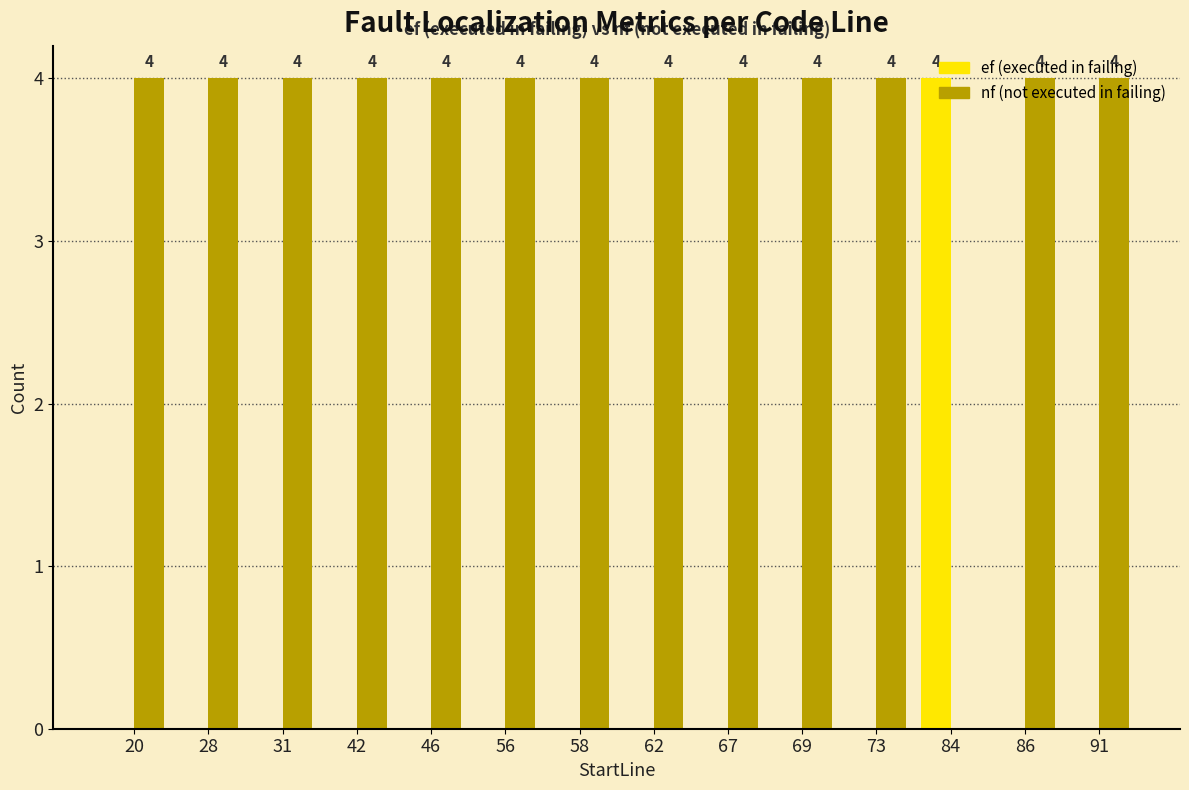

What is the greatest value displayed?

4